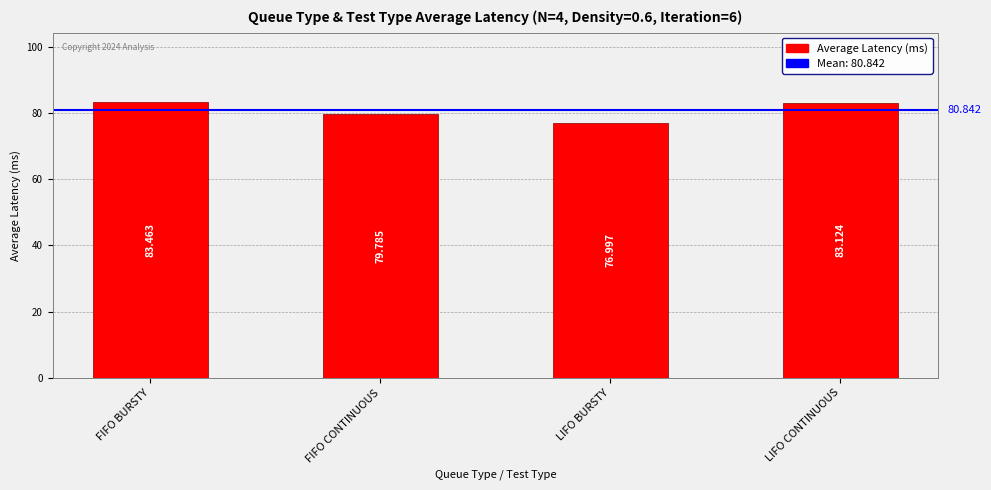

What is the sum of all values?

323.4